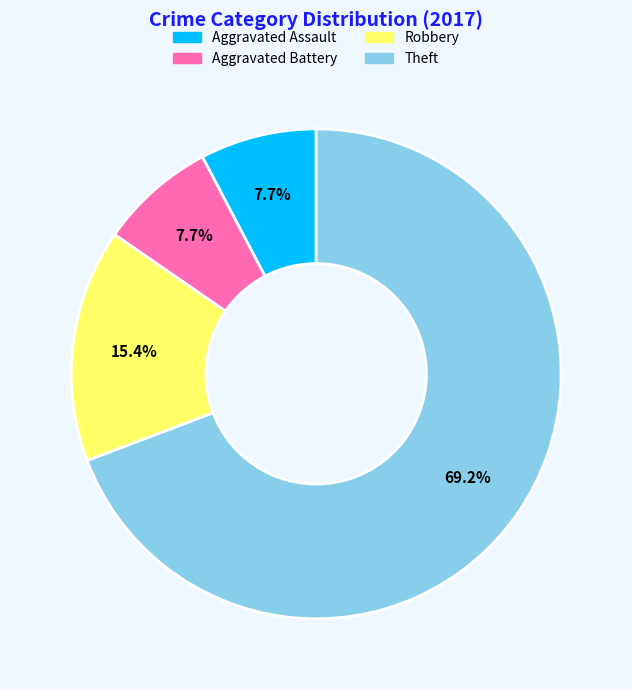

Is Aggravated Assault the majority of the pie?

No